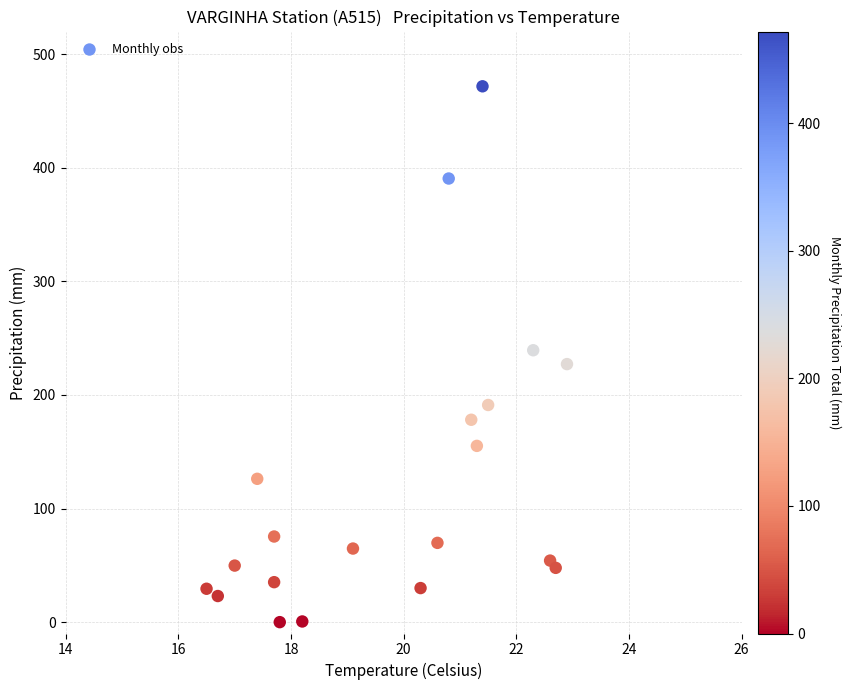

What is the range of X values (max minus min)?

6.4